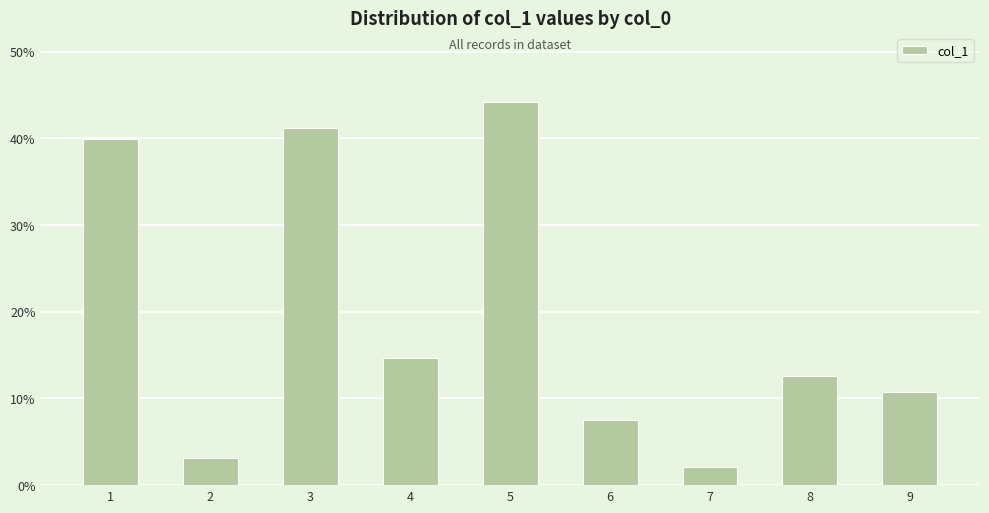

How many values are below 12?

4